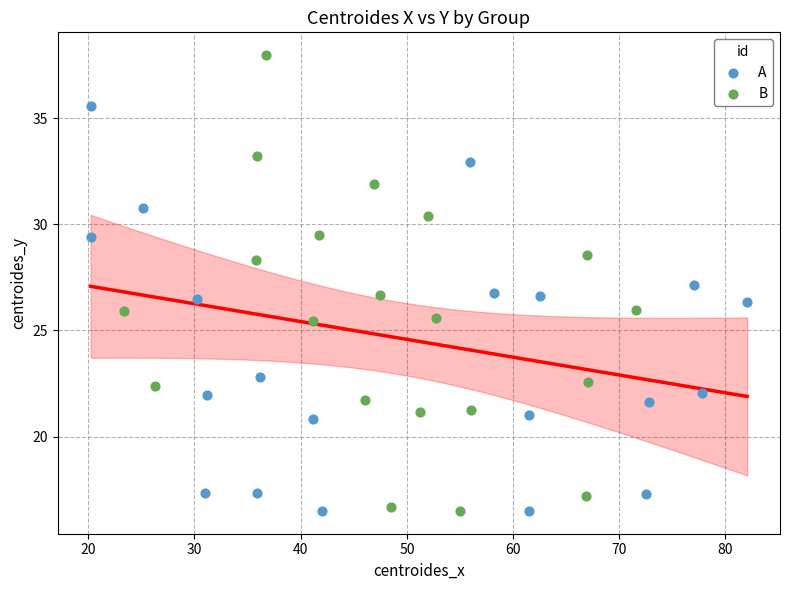

Which series has the widest spread of Y values?

B